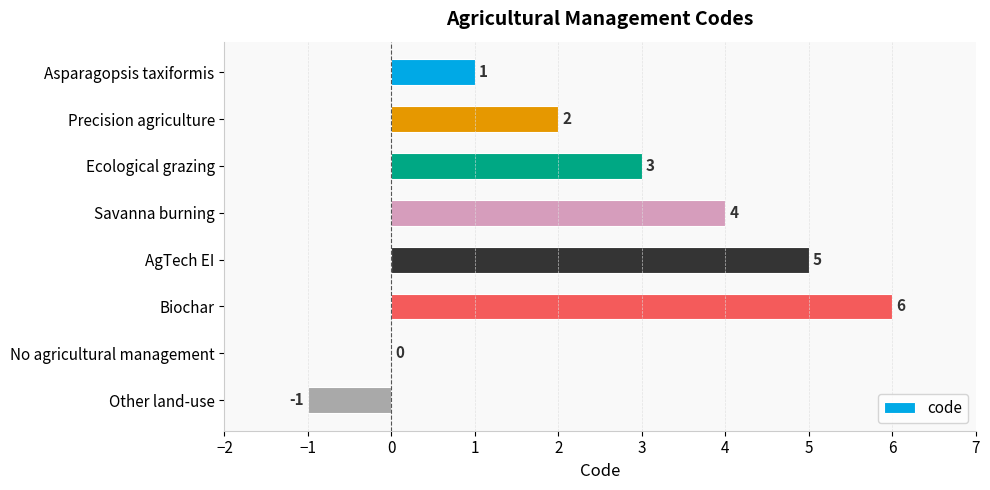

At which category does the chart reach its peak across all series?

Biochar